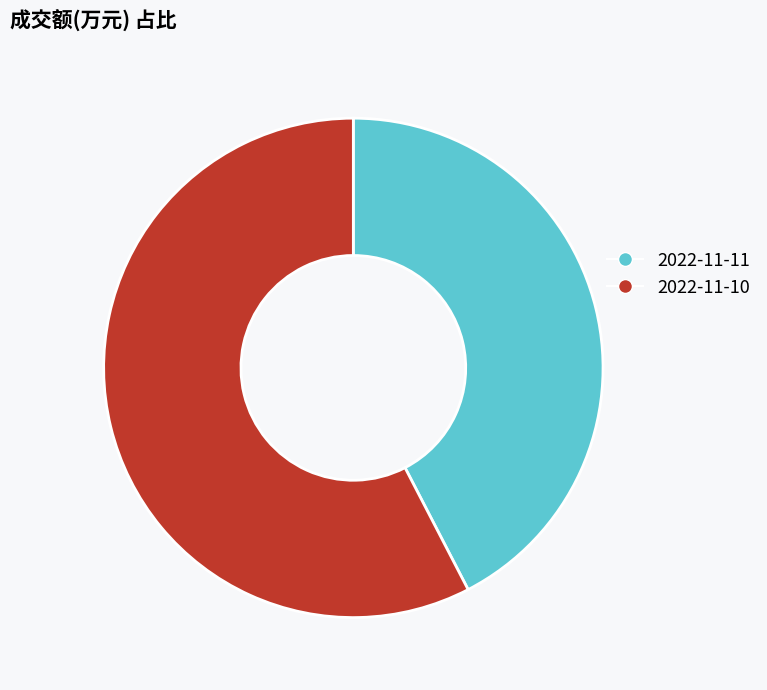

Which category has the biggest portion of the pie?

2022-11-10